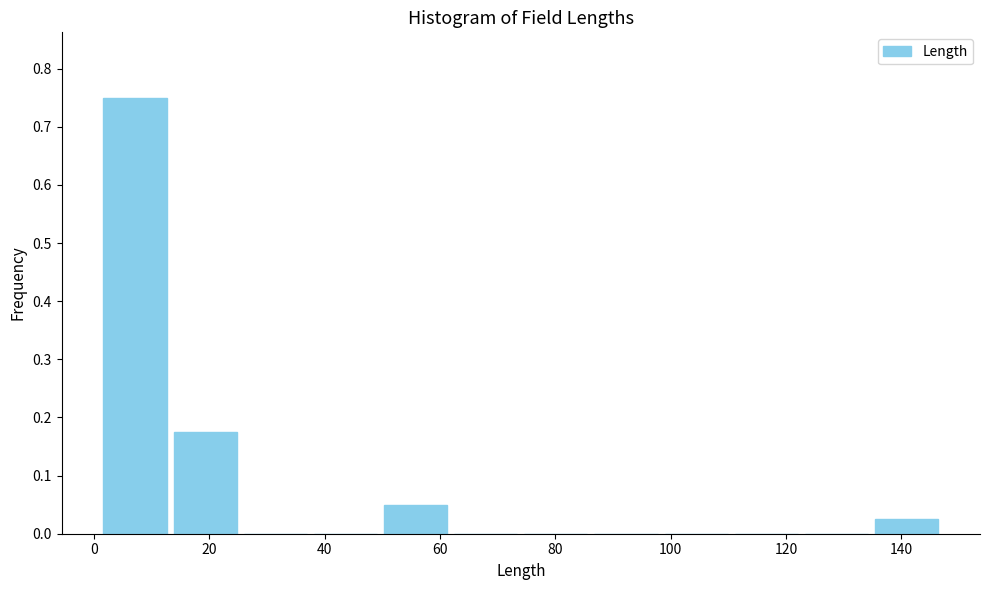

How tall is the bar that spans 134 to 148 on the x-axis? Neither the bar edges nor the heights are printed on the chart, so give them approximately, as read against the axes.

0.03